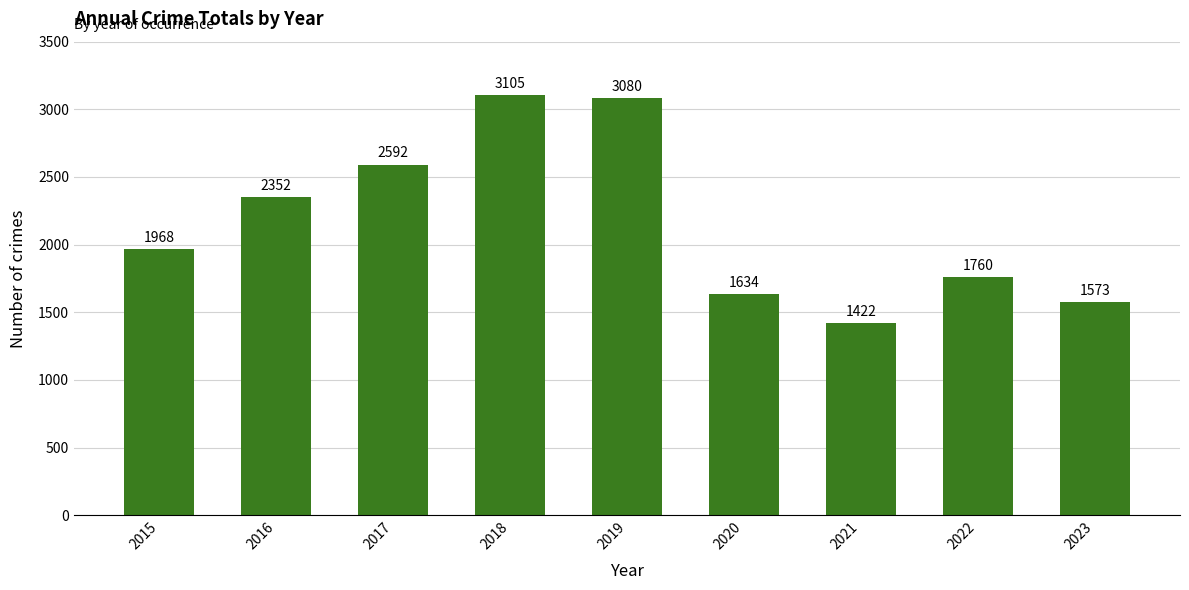

What is the value of the 6th bar from the left?

1634